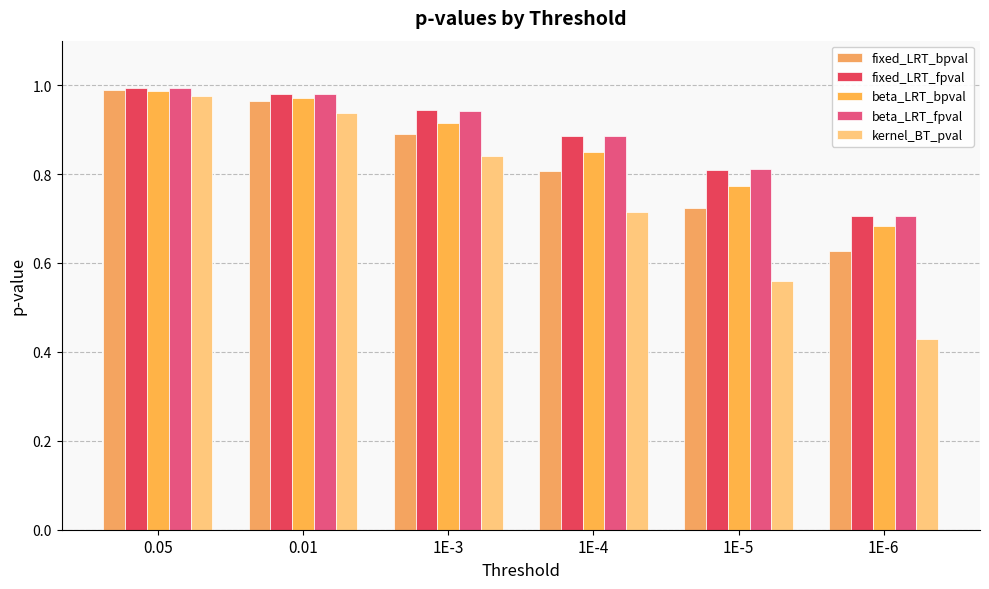

What are all the series names shown in the legend?

fixed_LRT_bpval, fixed_LRT_fpval, beta_LRT_bpval, beta_LRT_fpval, kernel_BT_pval